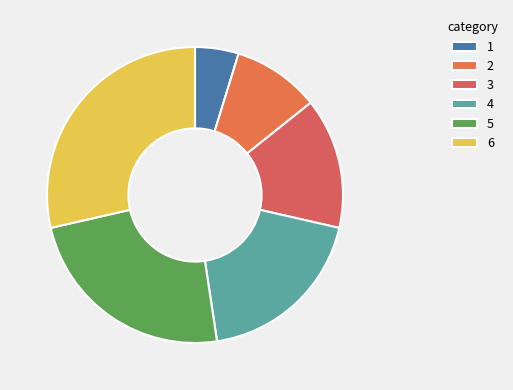

Combined, do 6 and 3 account for over 50%?

No